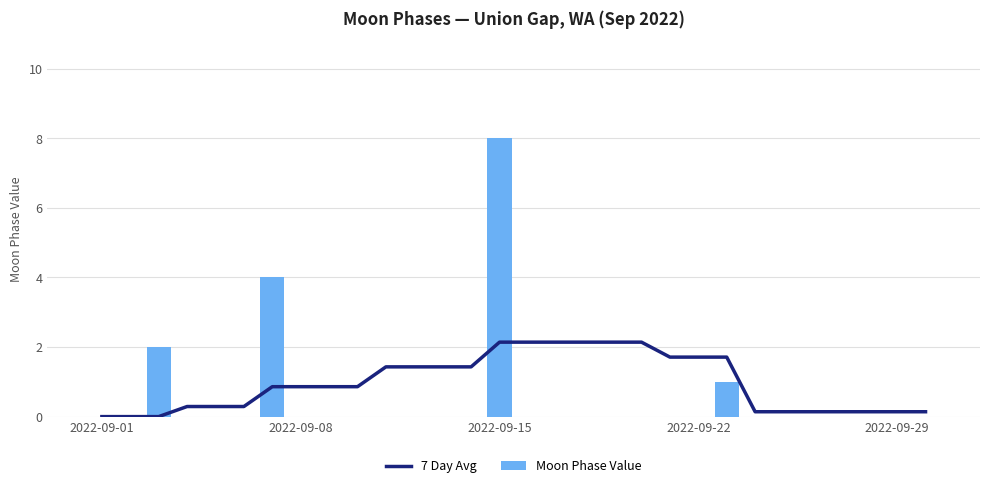

Which series has the largest total across all categories?

7 Day Avg